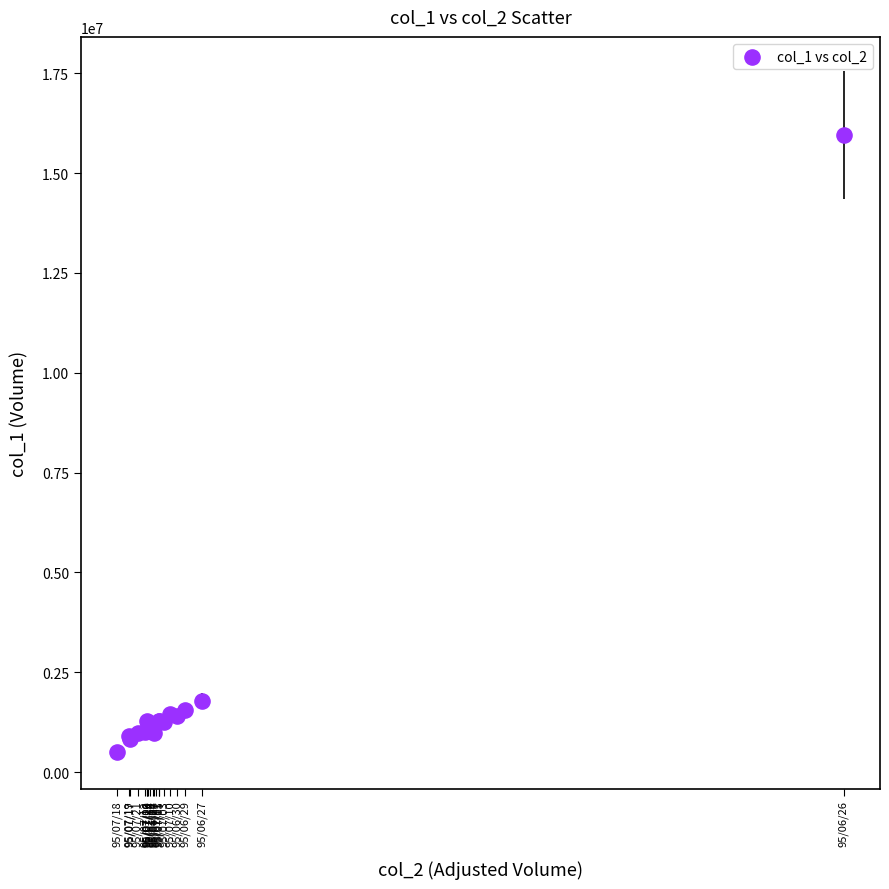

What Y value in the scatter plot is closest to 8225500?

1794000